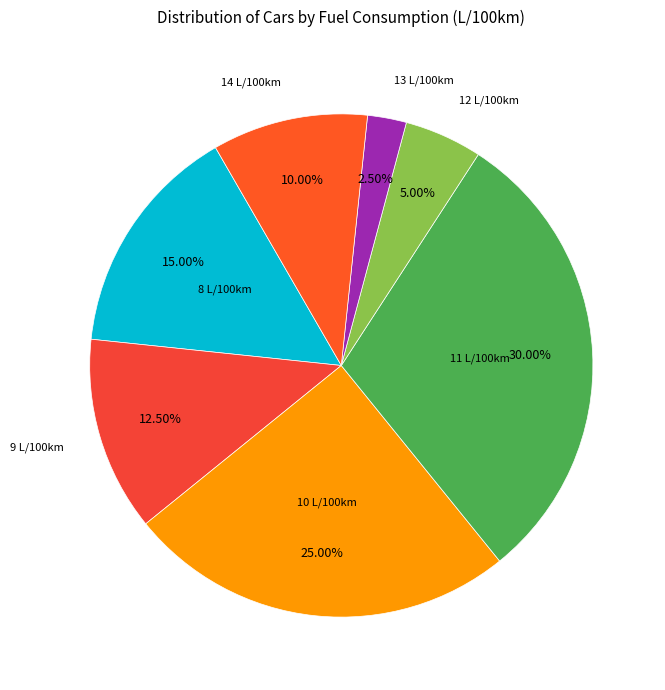

Combined, do 11 L/100km and 14 L/100km account for over 50%?

No